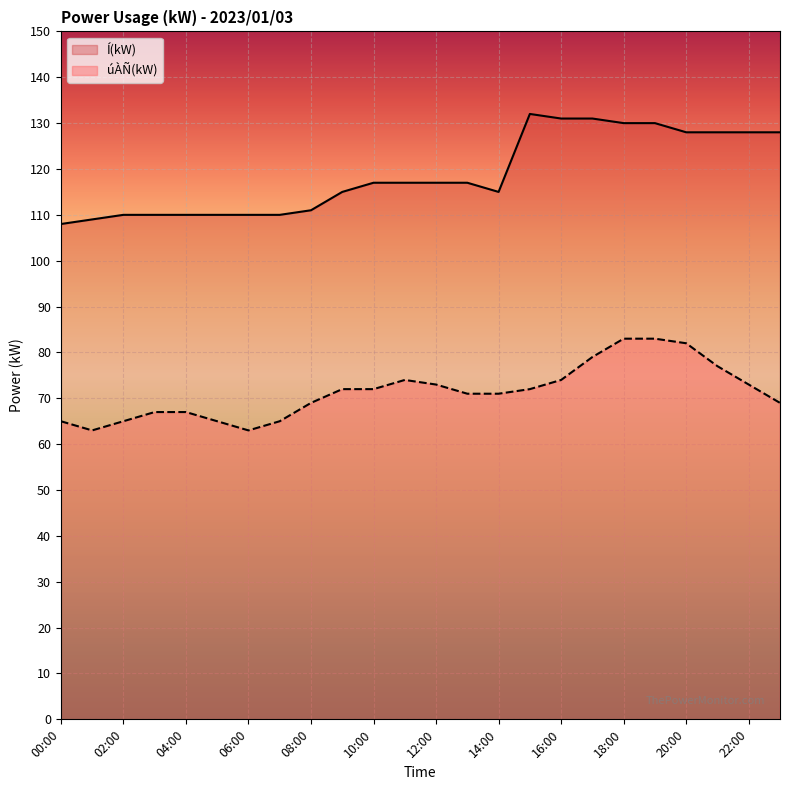

List the labels in order of Í(kW) value, smallest first.

00:00, 01:00, 02:00, 03:00, 04:00, 05:00, 06:00, 07:00, 08:00, 09:00, 14:00, 10:00, 11:00, 12:00, 13:00, 20:00, 21:00, 22:00, 23:00, 18:00, 19:00, 16:00, 17:00, 15:00